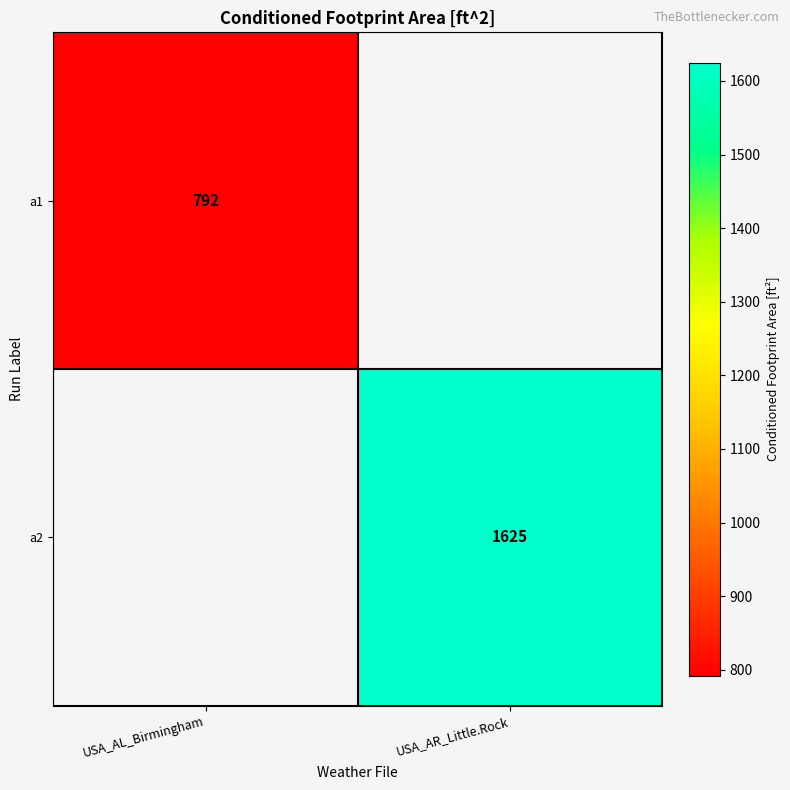

True or false: a2 has a value of 1625 at USA_AR_Little.Rock.

True